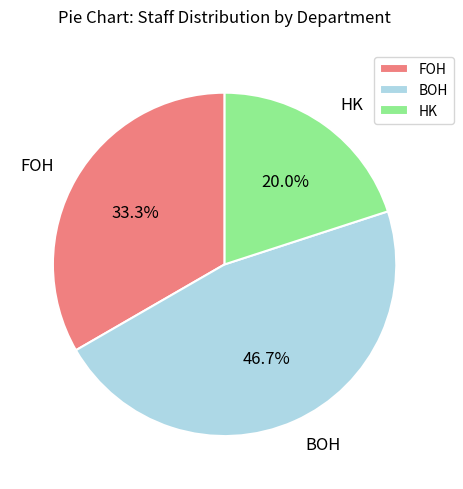

Between HK and FOH, which is larger?

FOH